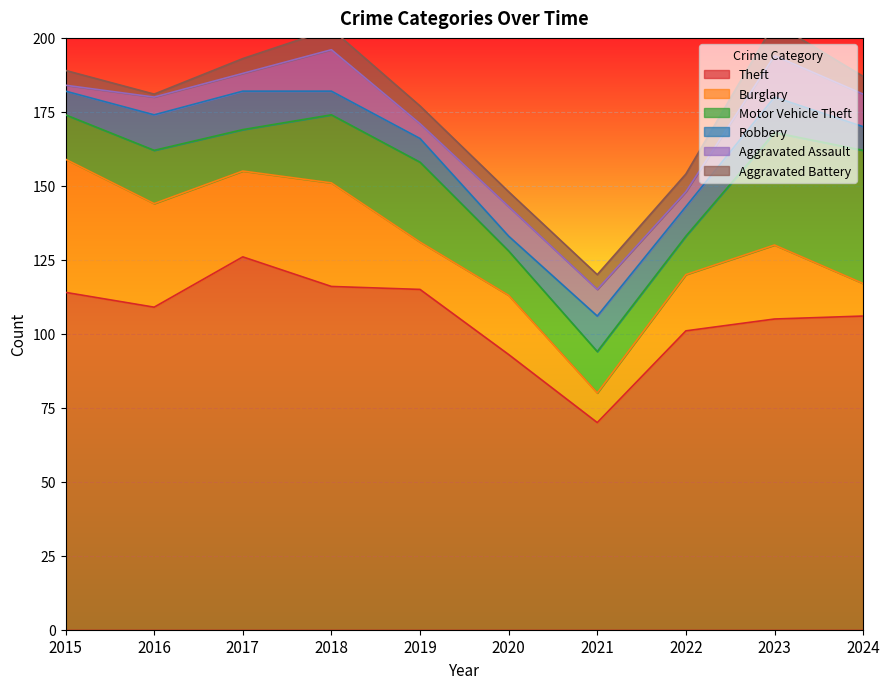

True or false: Theft and Aggravated Assault intersect in this chart.

False